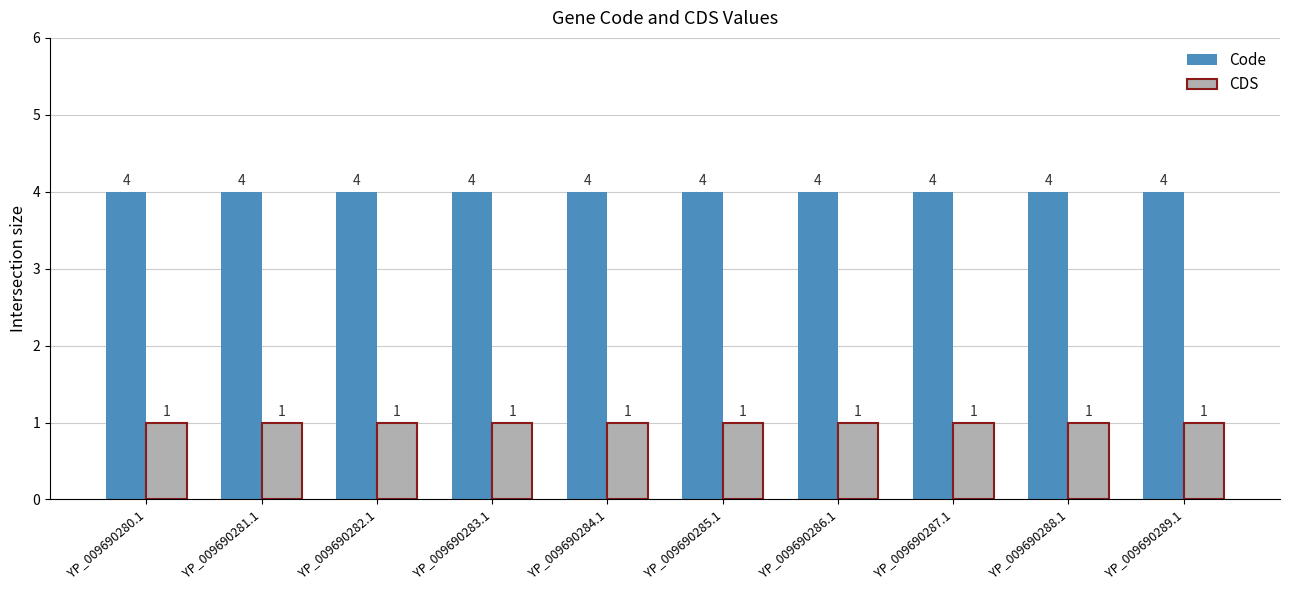

Is it true that CDS equals 1 at YP_009690287.1?

True